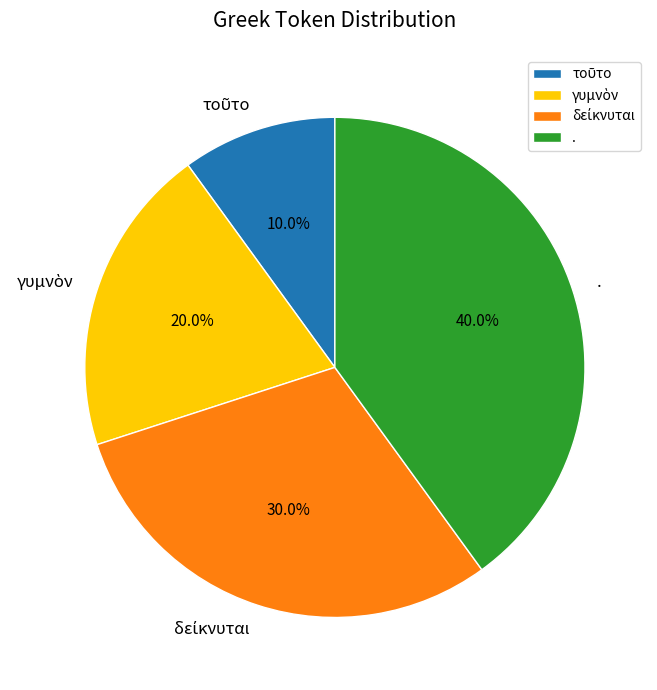

How many slices are in this pie chart?

4